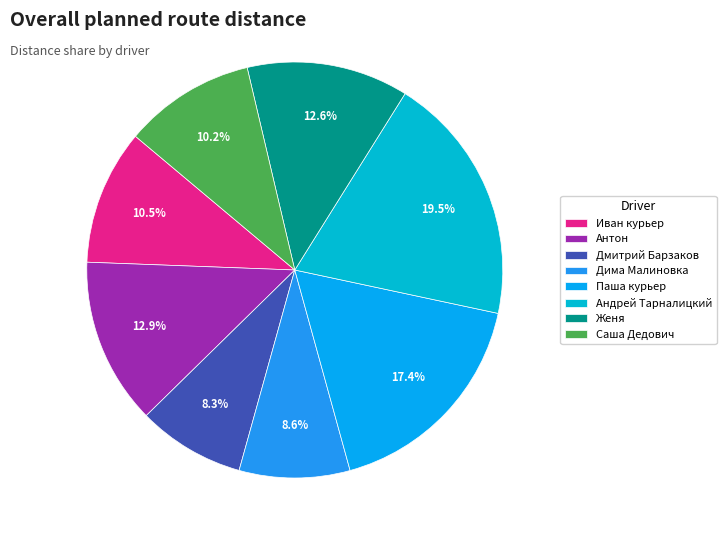

How many slices are in this pie chart?

8